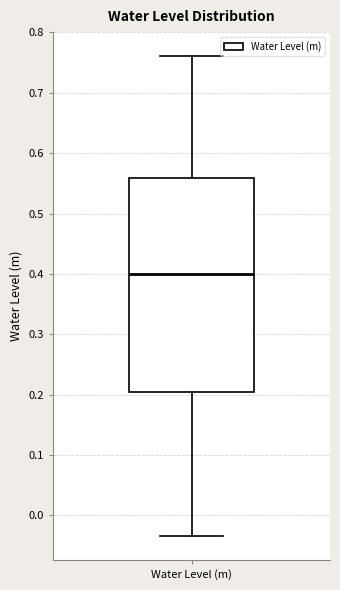

Transcribe this box plot: give where the median line is, the range the box spans, and where the two whiskers end, as read against the y-axis. The values are not printed on the chart, so give them approximately, as read against the axis.

median 0.40, box 0.20 to 0.56, whiskers -0.03 to 0.76